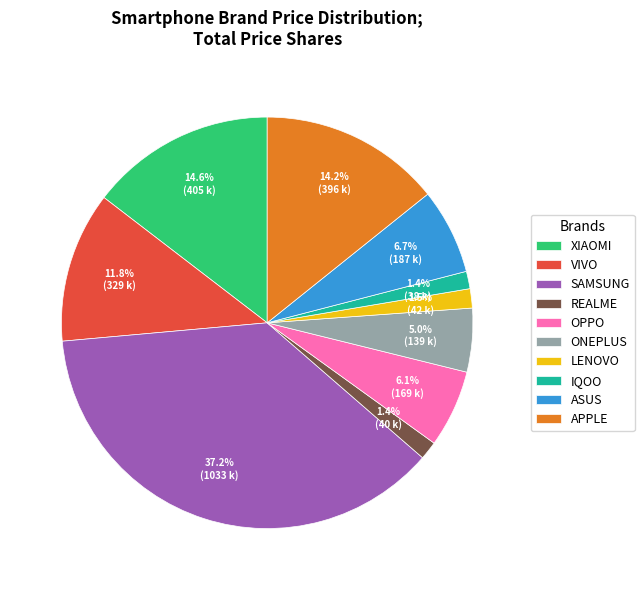

What is the ratio of the value at IQOO to the value at LENOVO?

0.9